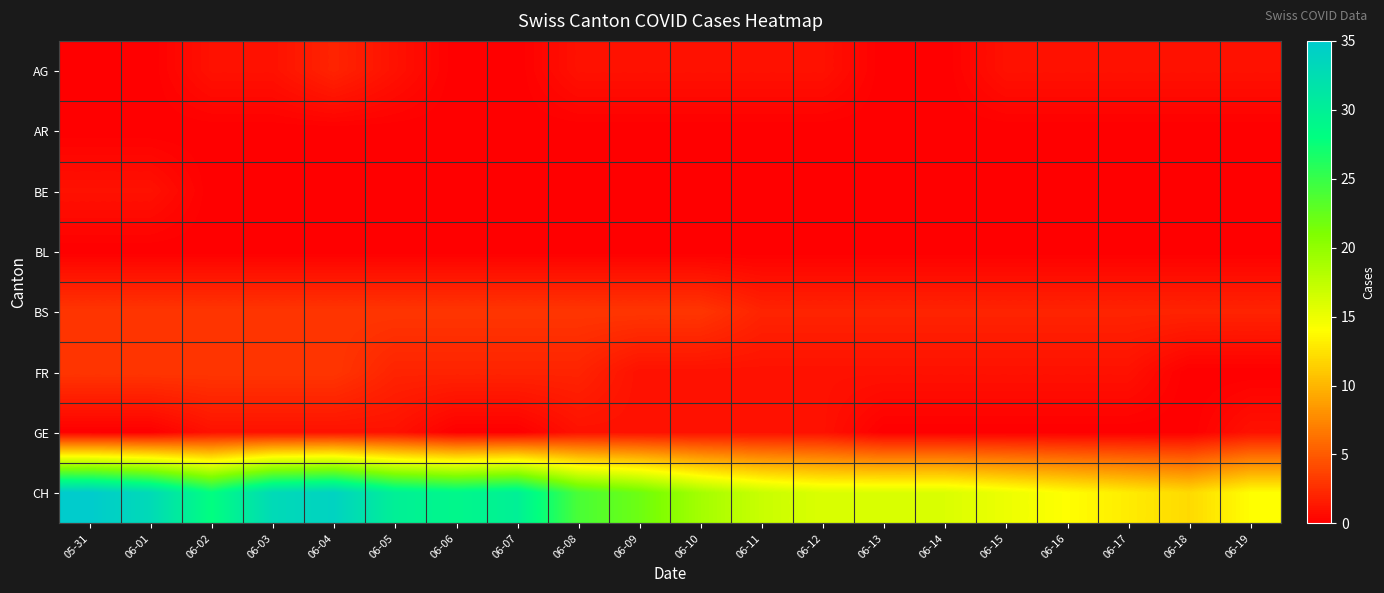

Which series changed the most between 06-09 and 06-15?

CH